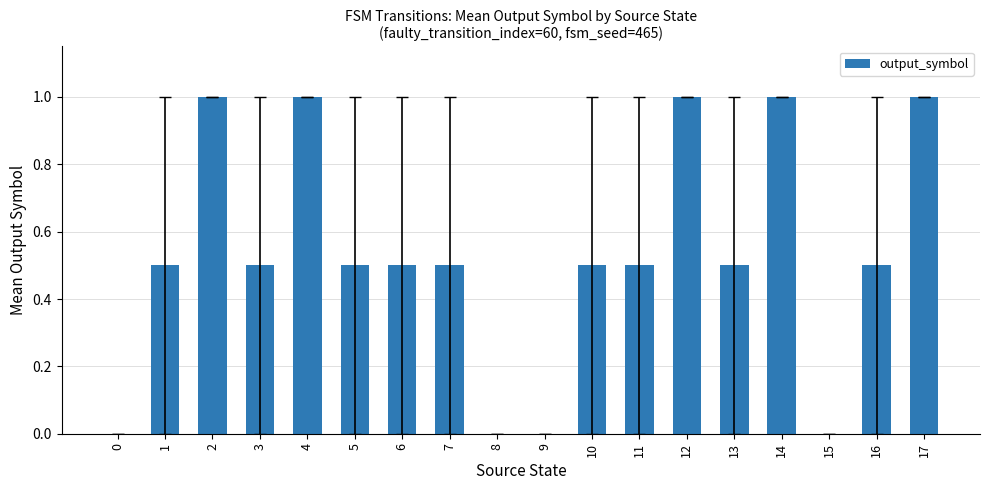

Reading right to left, transcribe all the data shown in this chart.

1.0	0.5	0.0	1.0	0.5	1.0	0.5	0.5	0.0	0.0	0.5	0.5	0.5	1.0	0.5	1.0	0.5	0.0